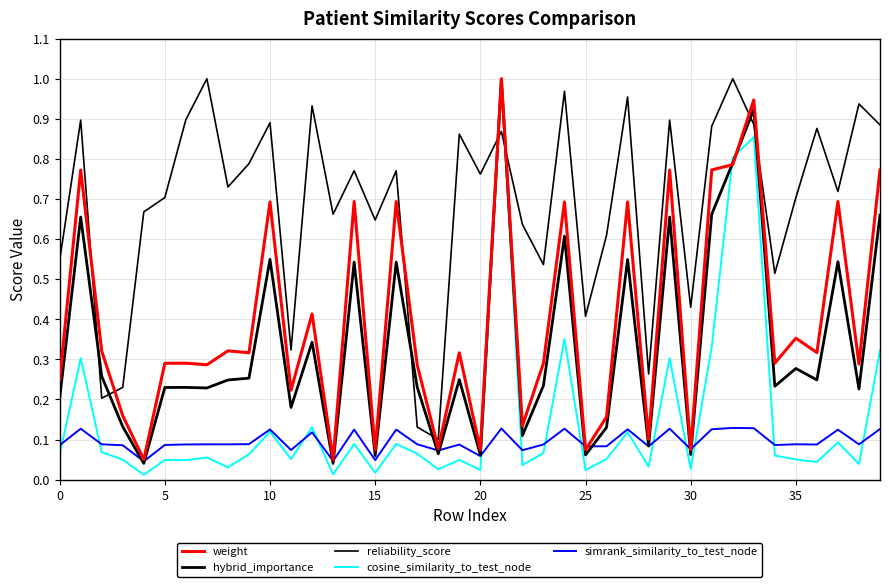

Which series has the largest total across all categories?

reliability_score